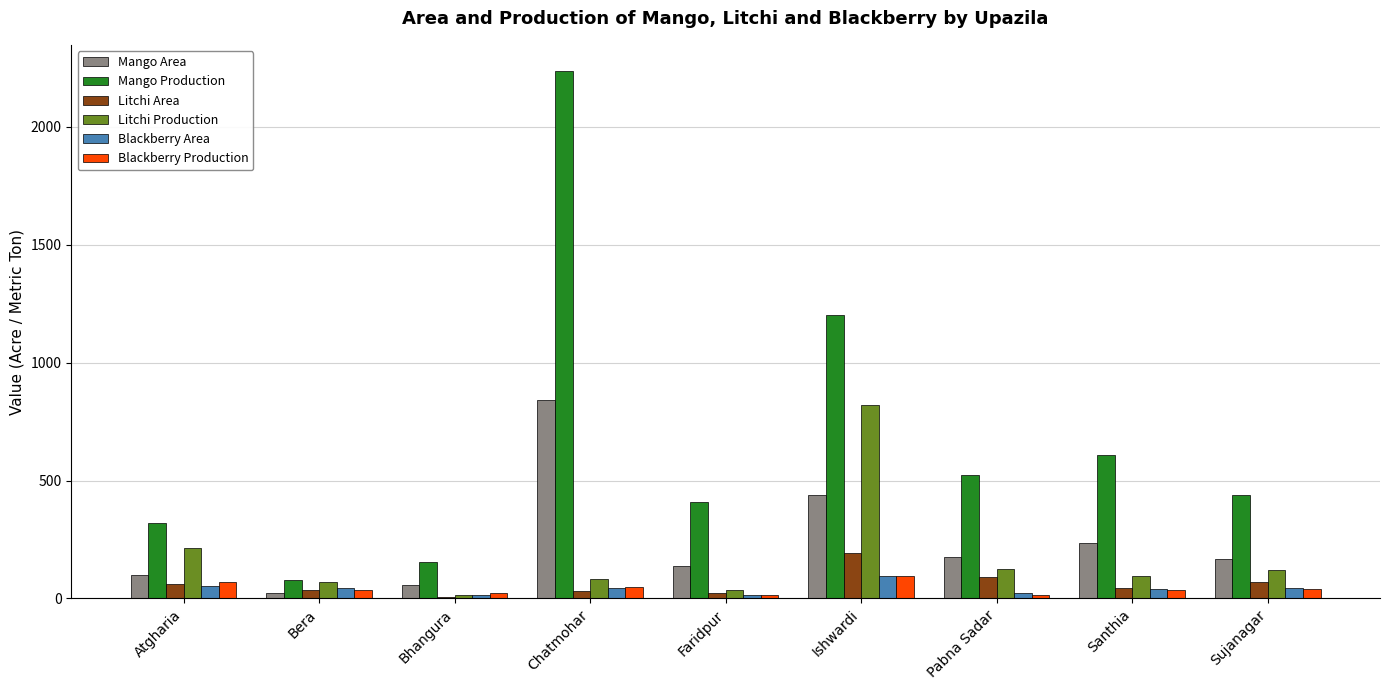

What is the sum of the Blackberry Production values at Ishwardi and Atgharia?

163